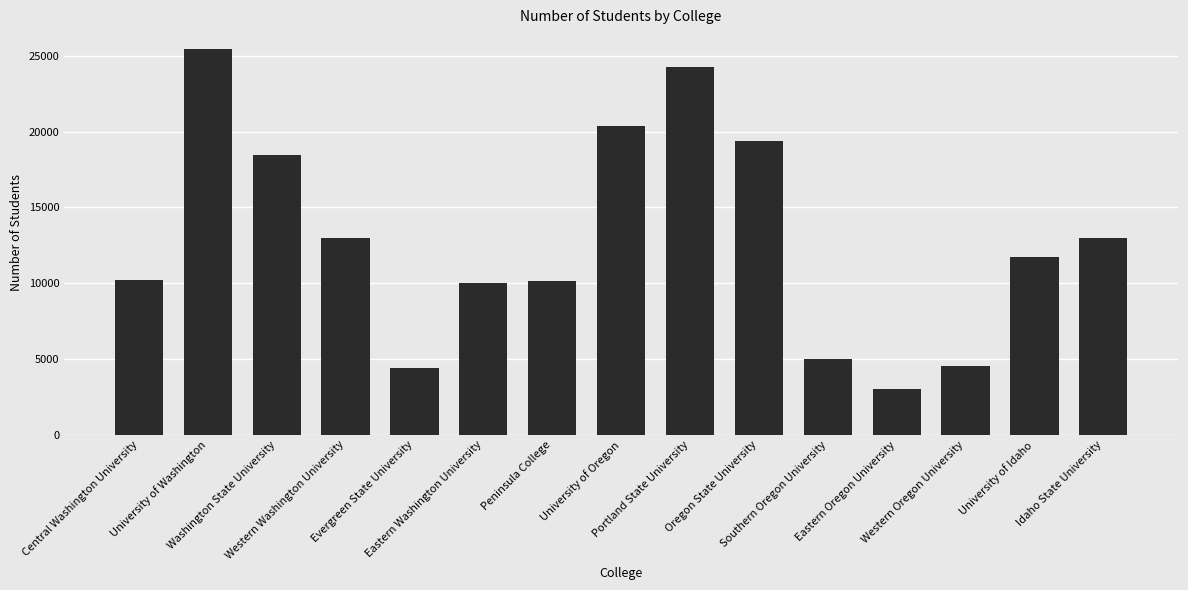

What is the average value?

12860